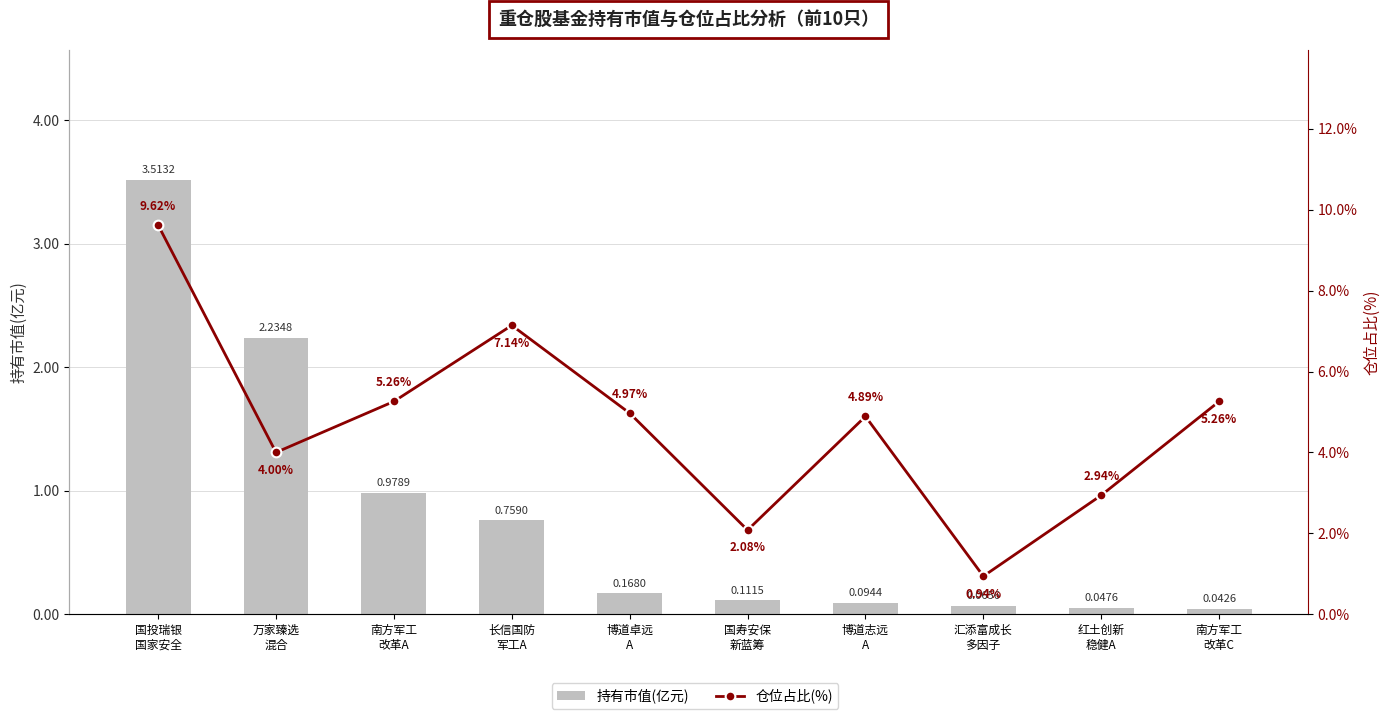

Rank the series by their average value, from lowest to highest.

持有市值(亿元), 仓位占比(%)